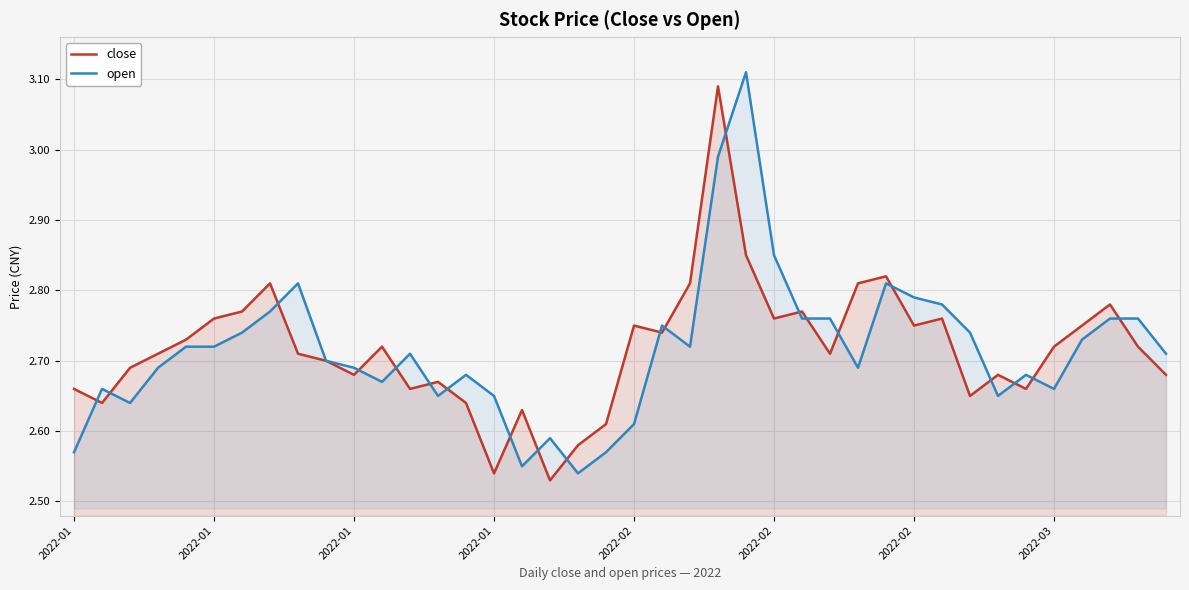

Which label corresponds to the largest value in the chart?

24